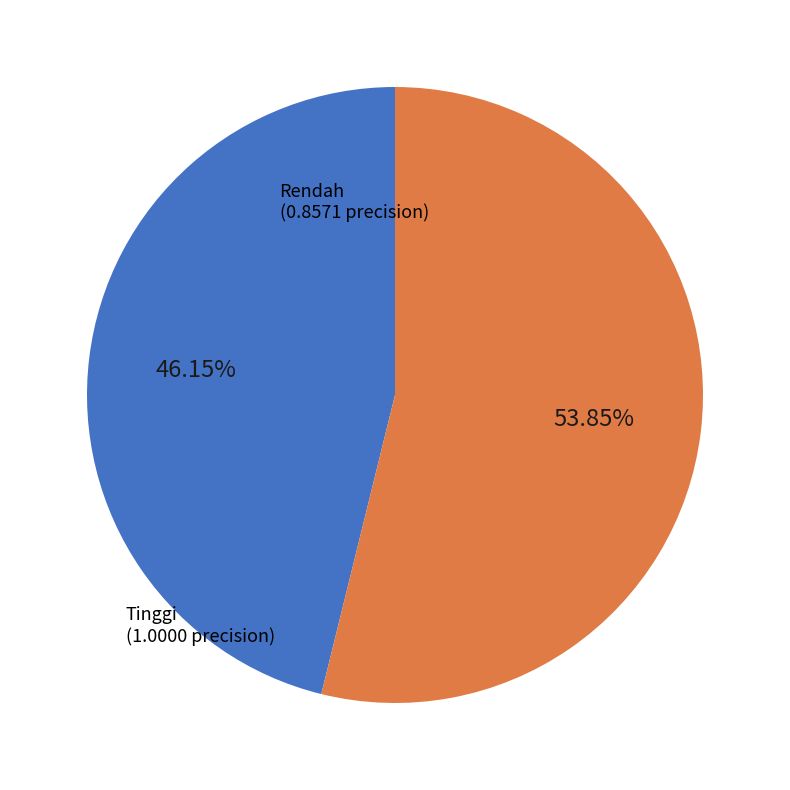

Is Tinggi the majority of the pie?

Yes